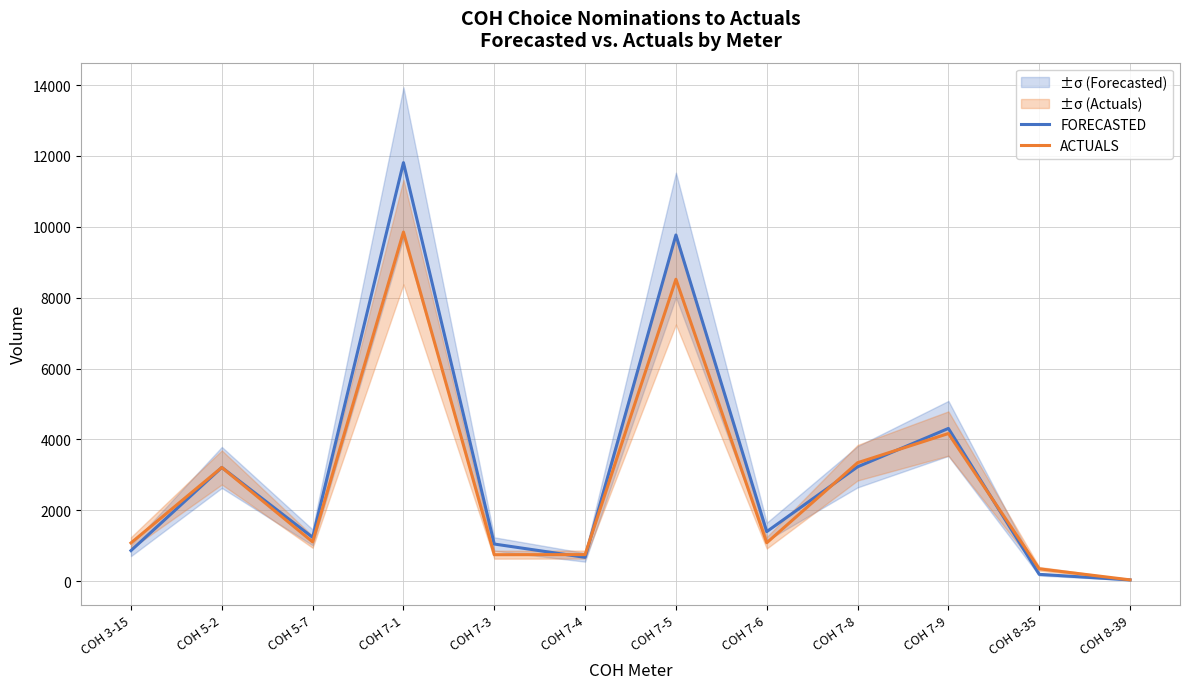

What is the label of the 9th point from the right?

COH 7-1